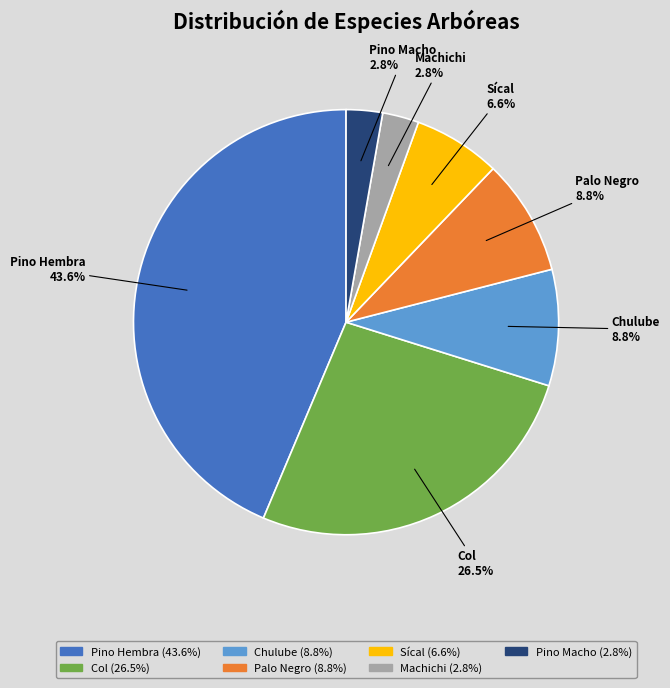

To the nearest percent, what portion does Chulube represent?

9%